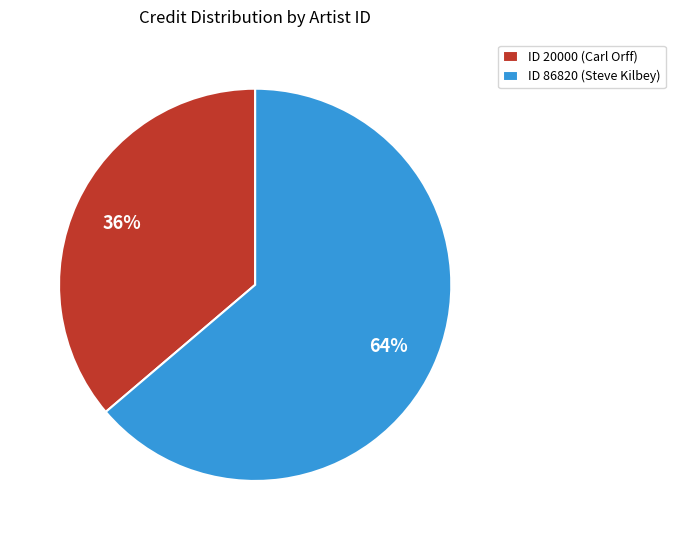

Do ID 86820 (Steve Kilbey) and ID 20000 (Carl Orff) together represent more than half of the pie?

Yes